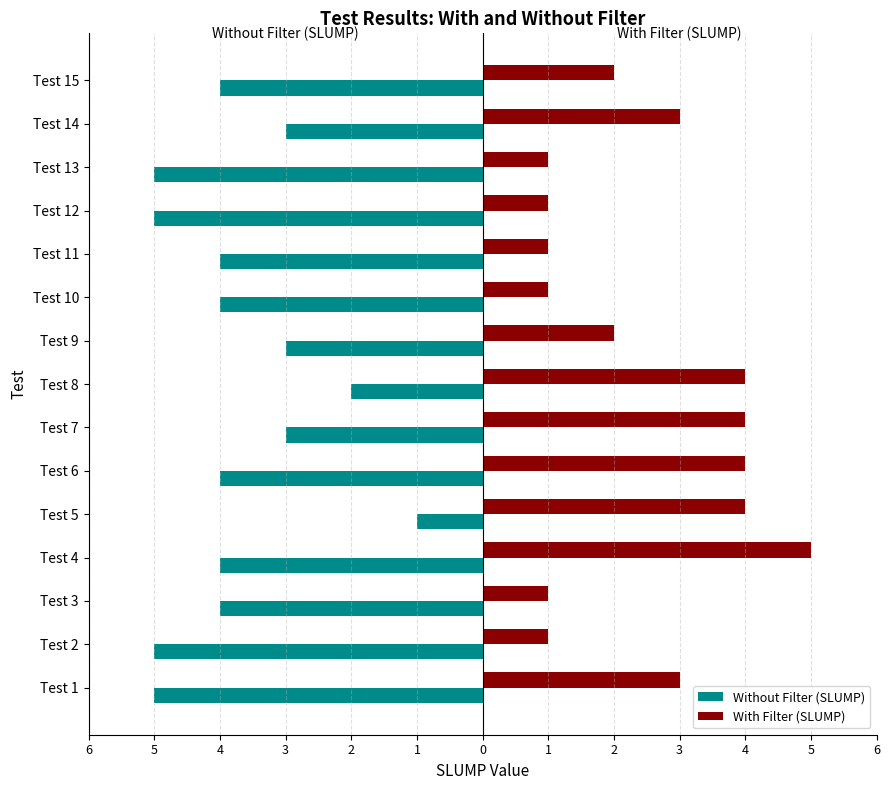

How many values in the Without Filter (SLUMP) series exceed -4?

5